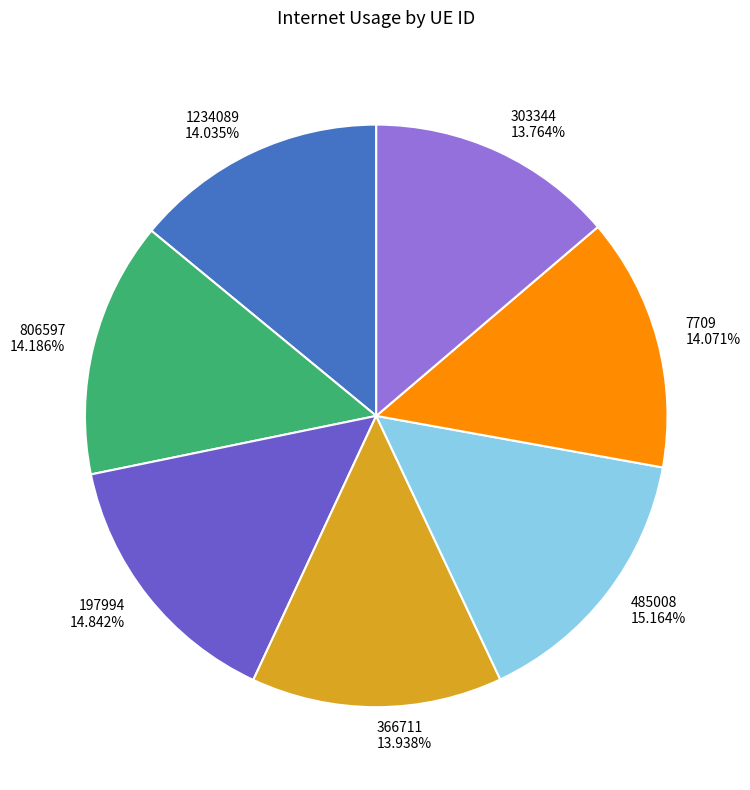

Is the sum of 366711 and 197994 greater than half?

No